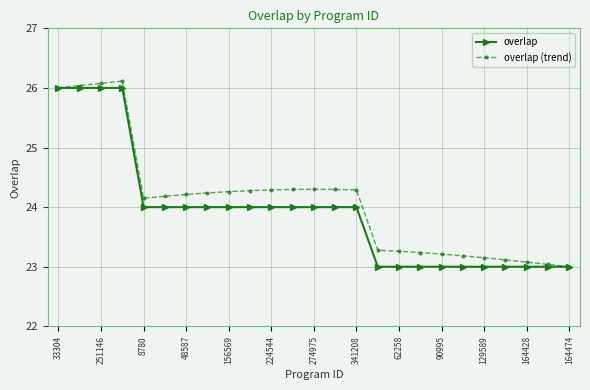

True or false: overlap (trend) has more than 1 interior local peaks.

True